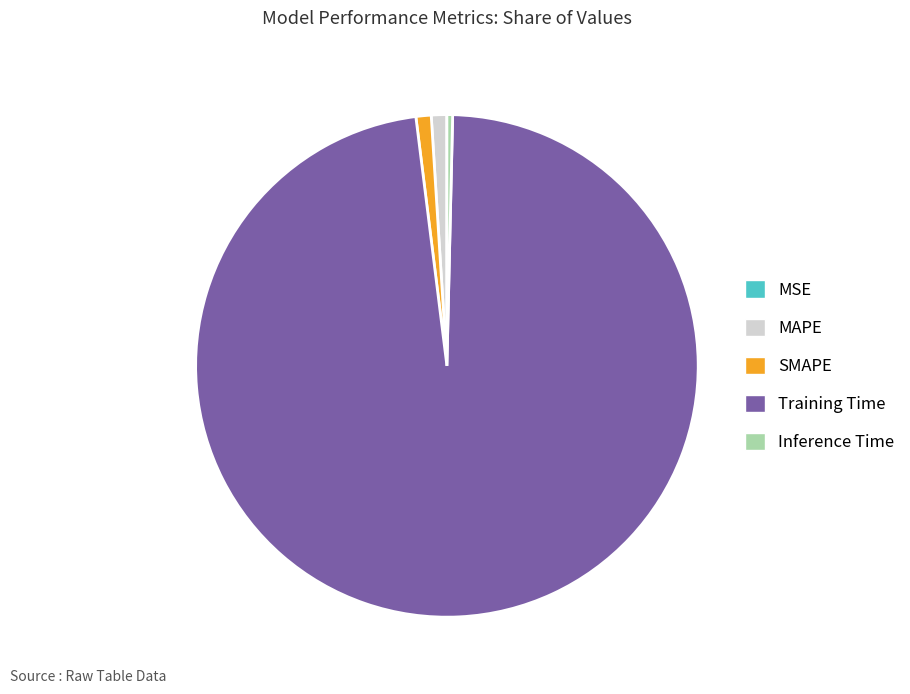

Is the sum of MAPE and Training Time greater than half?

Yes